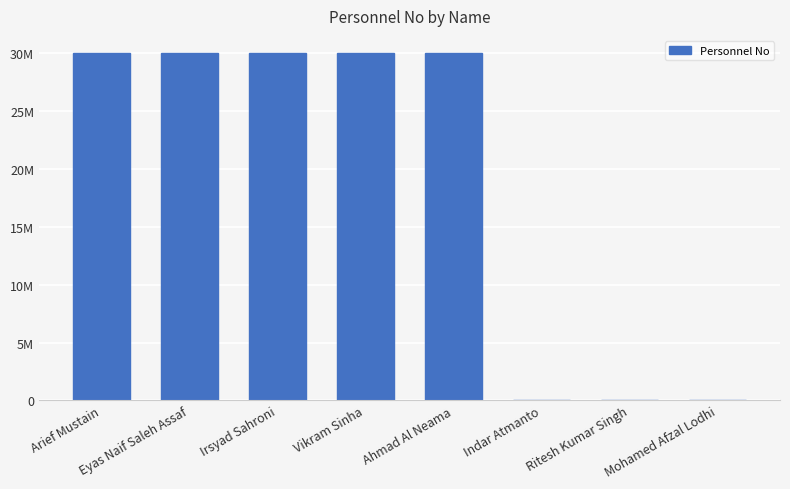

How many bars are there in total?

8